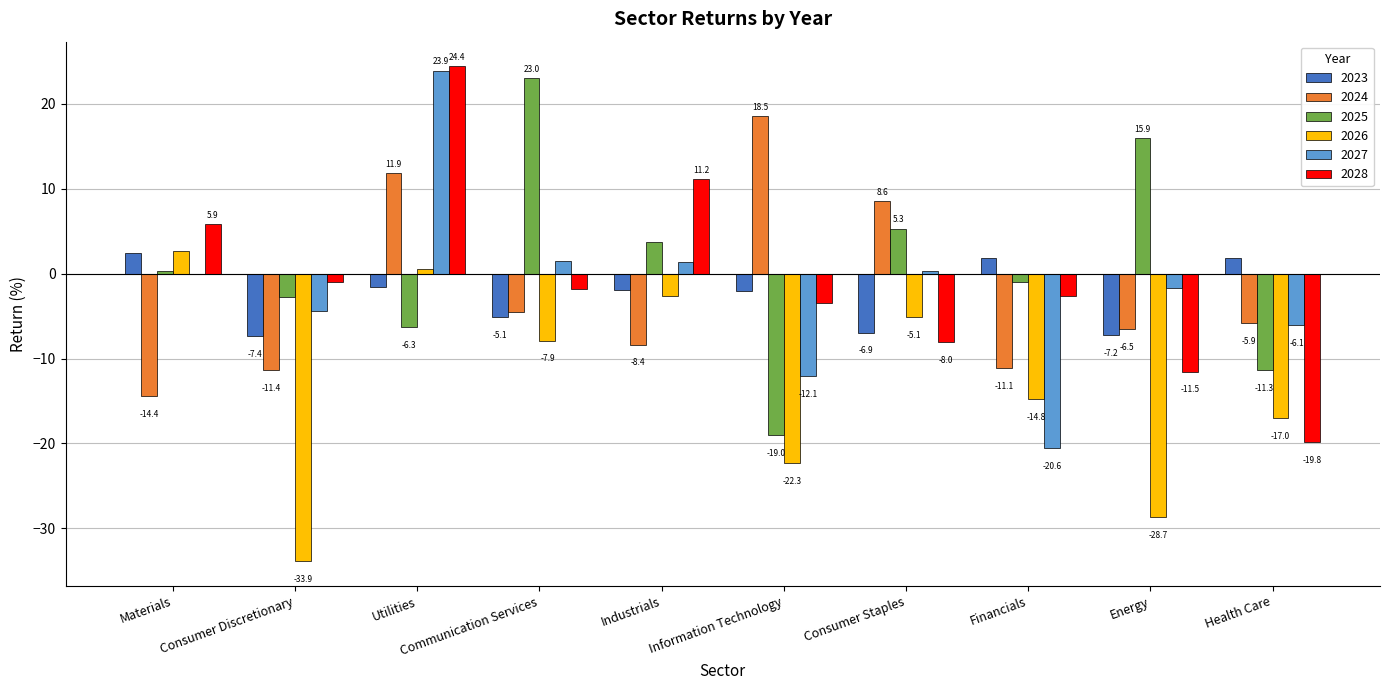

At which category is the sum across all series the highest?

Utilities